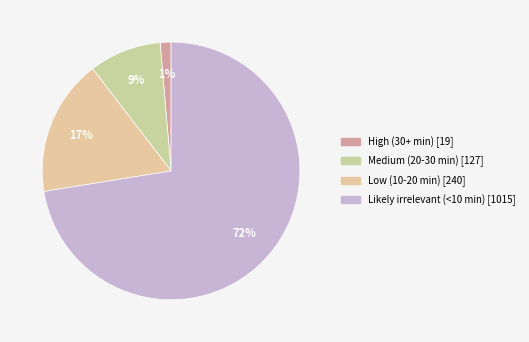

Rank the categories by value from lowest to highest.

High (30+ min), Medium (20-30 min), Low (10-20 min), Likely irrelevant (<10 min)